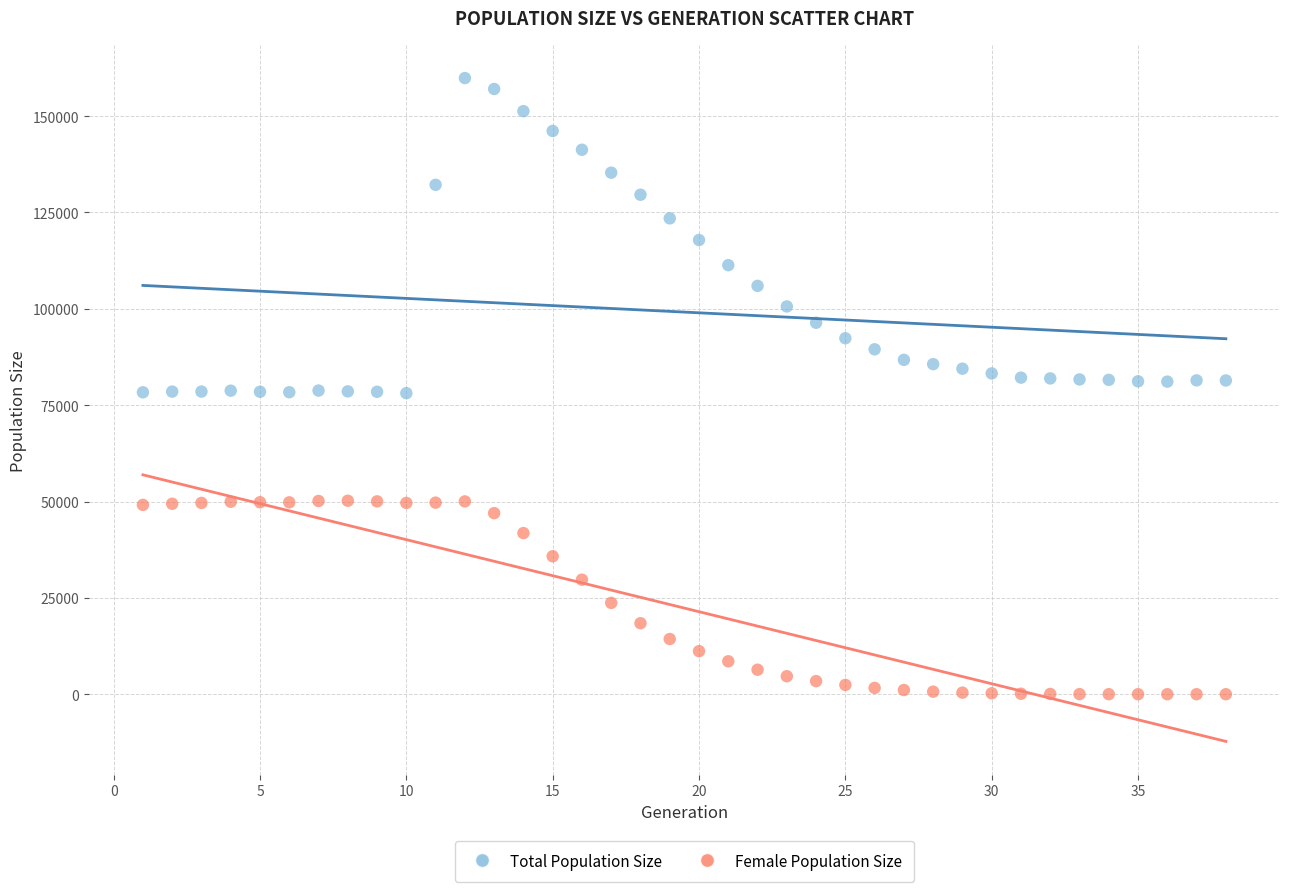

Across all data points, what is the range of X values (max minus min)?

37